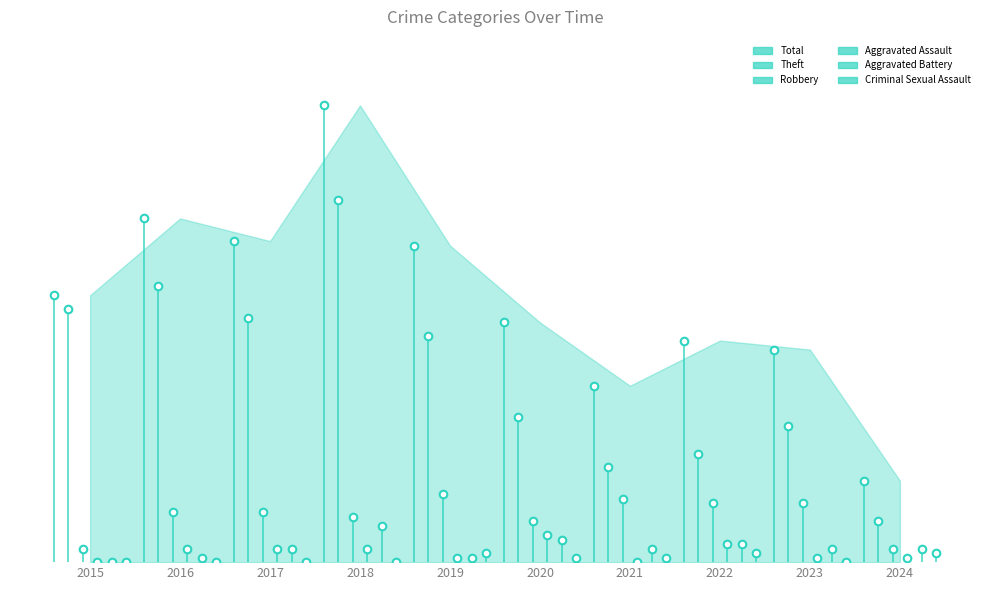

Which series has the widest spread of Y values?

Total